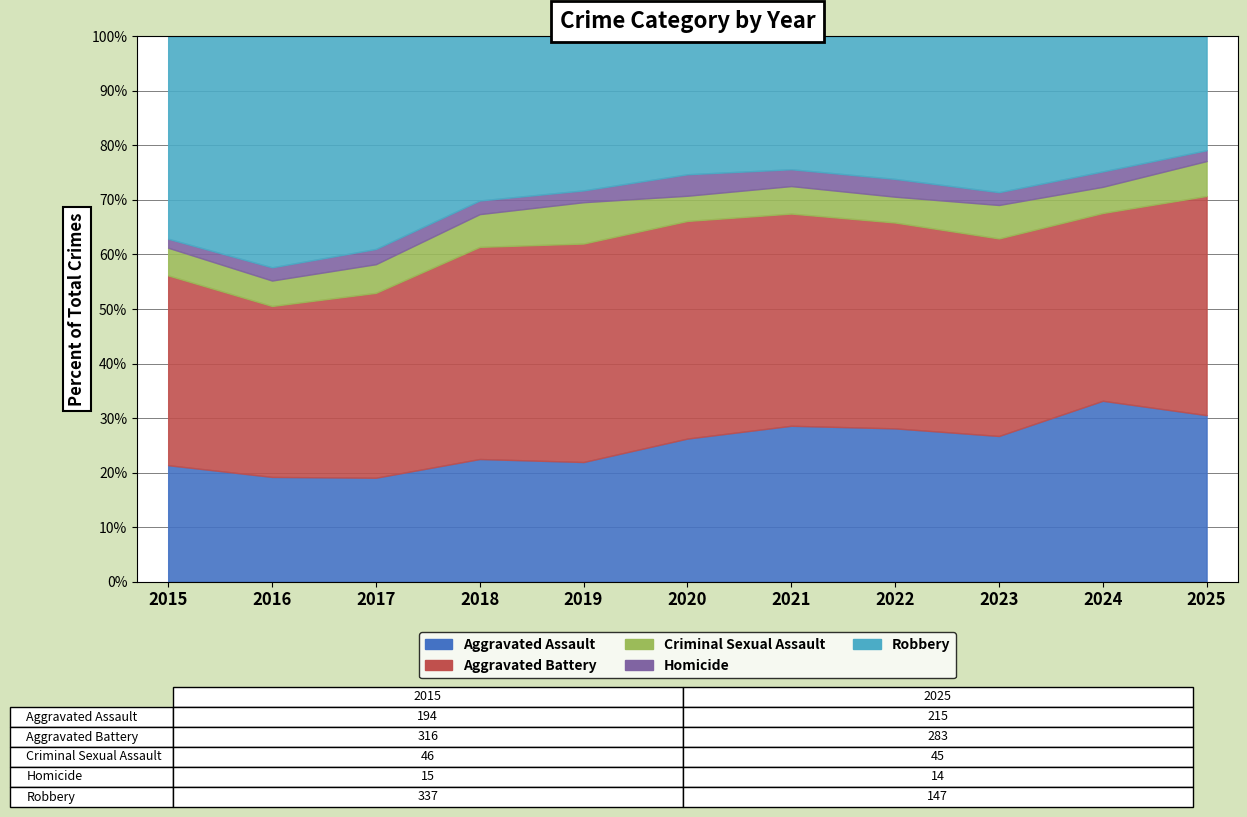

True or false: Criminal Sexual Assault and Homicide intersect in this chart.

False